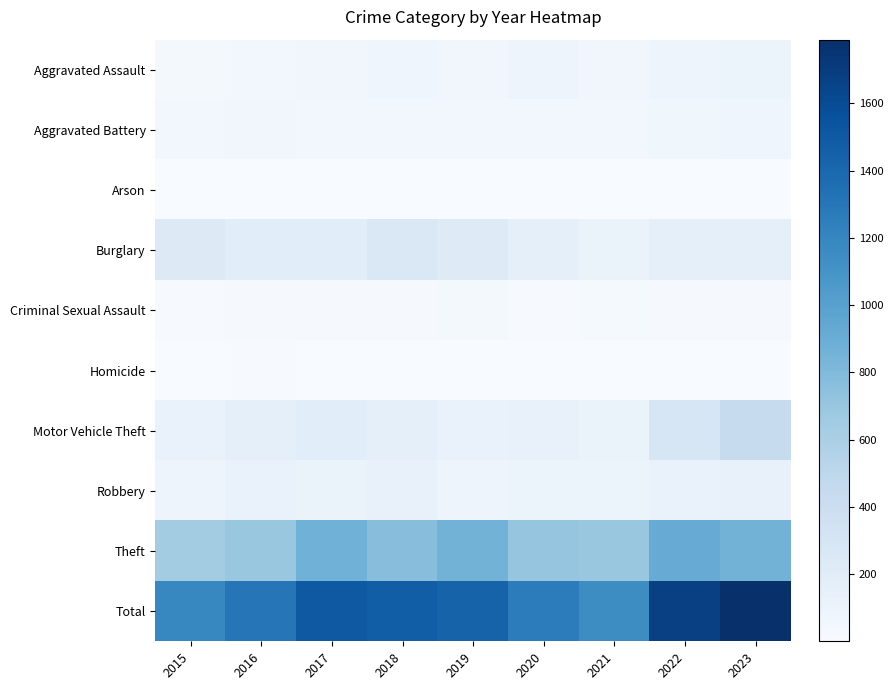

Which series changed the most between 2016 and 2020?

Total